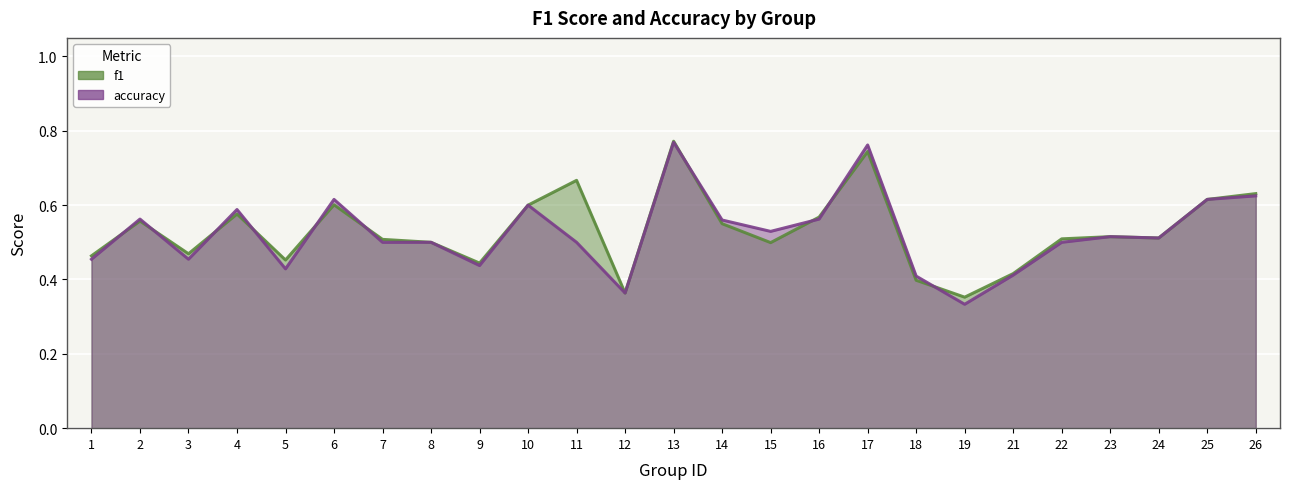

How many accuracy values are between 0 and 1?

25